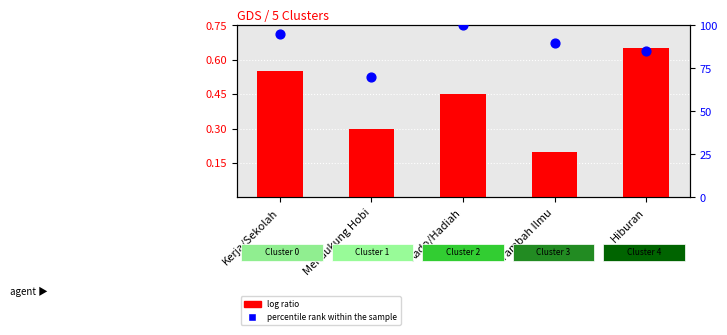

Which series contains the highest Y value?

percentile rank within the sample